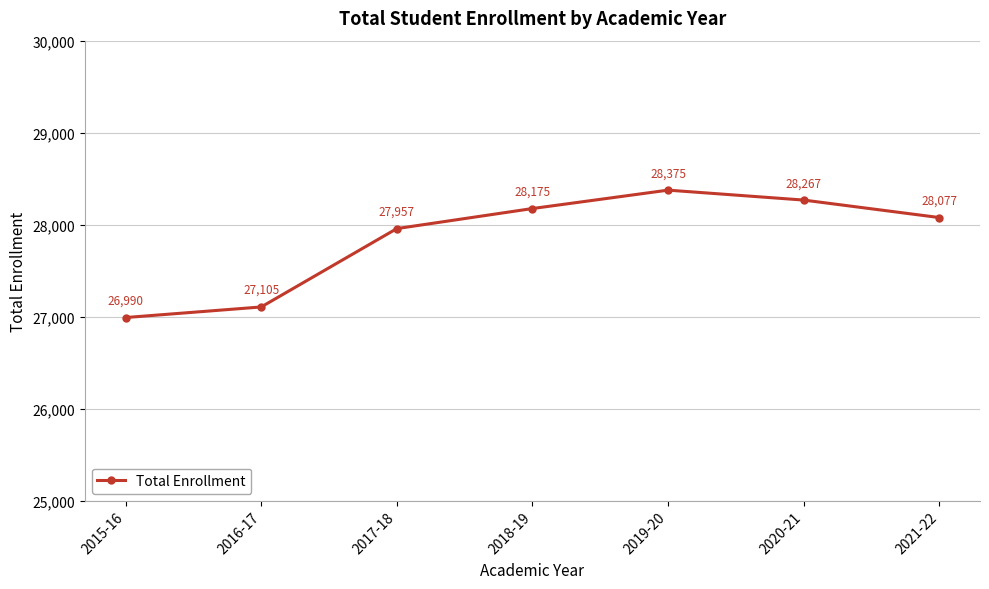

The value at 2017-18 is 27957. True or false?

True